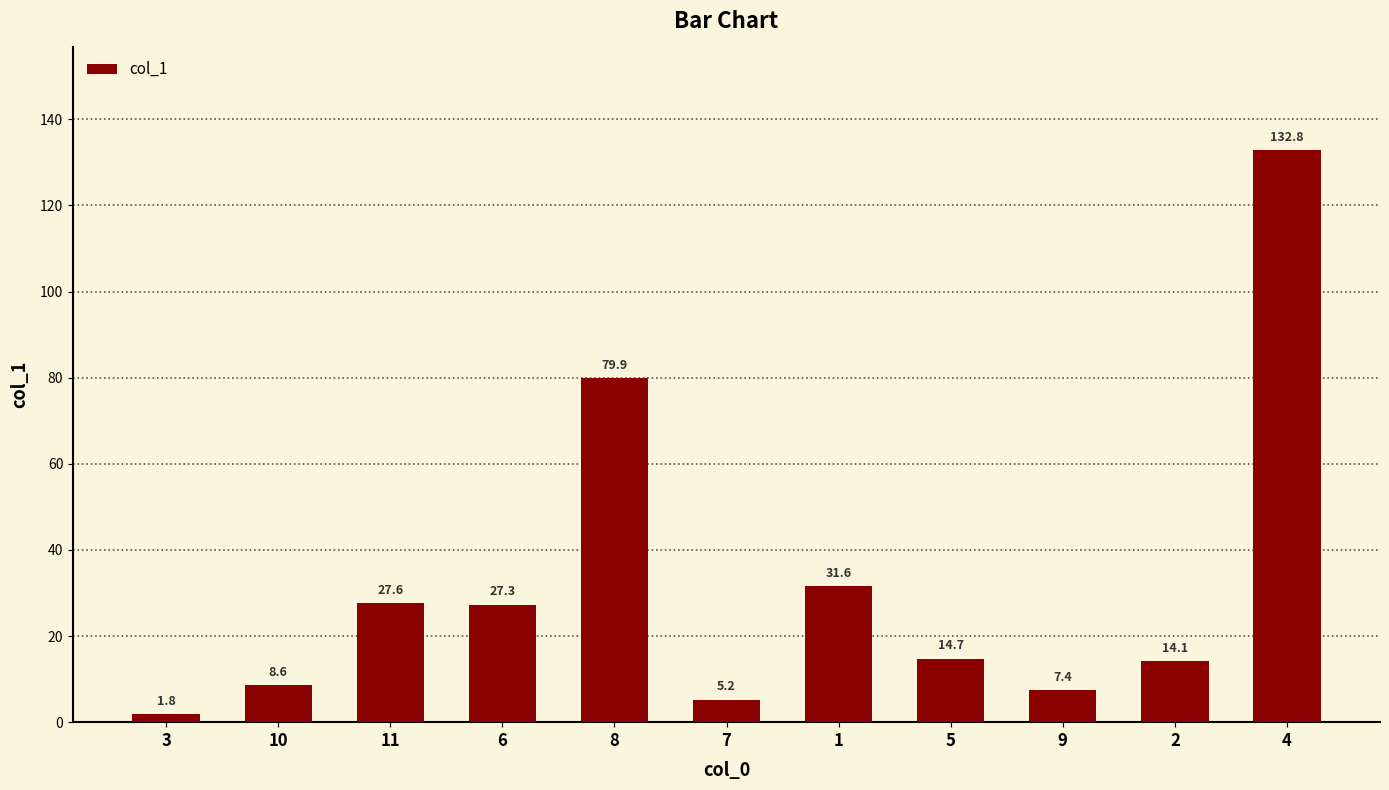

How many bars are there in total?

11